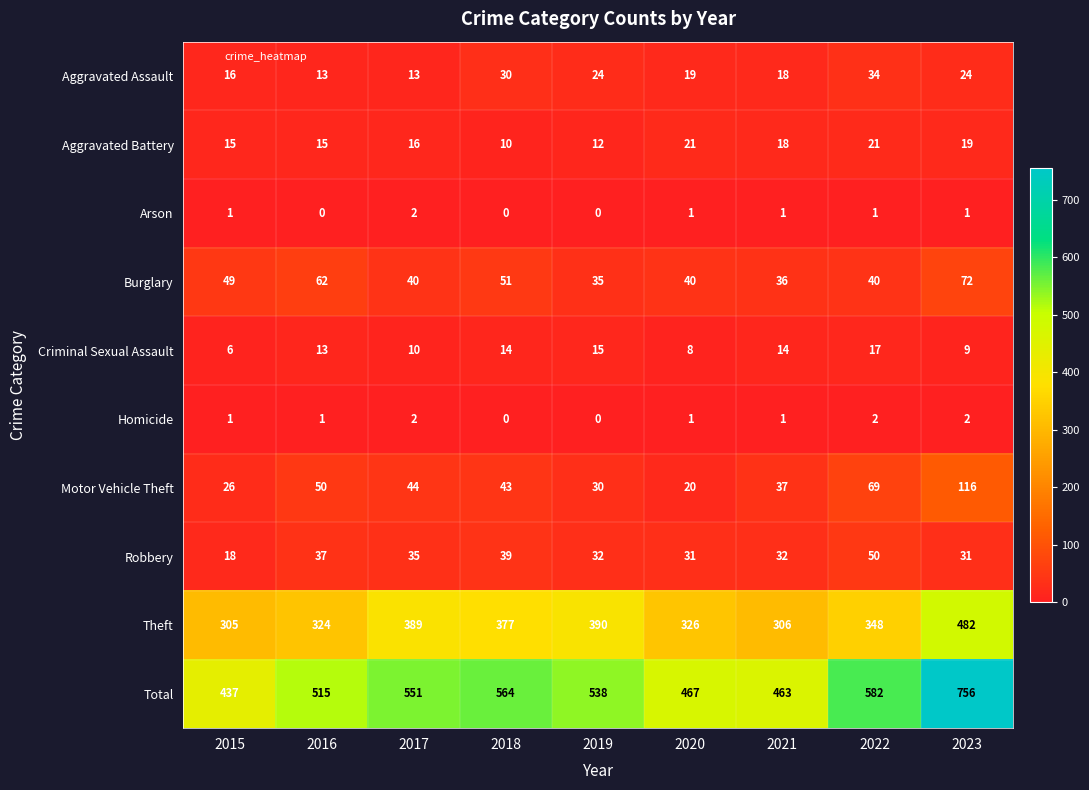

Is it true that Aggravated Assault equals 23 at 2015?

False